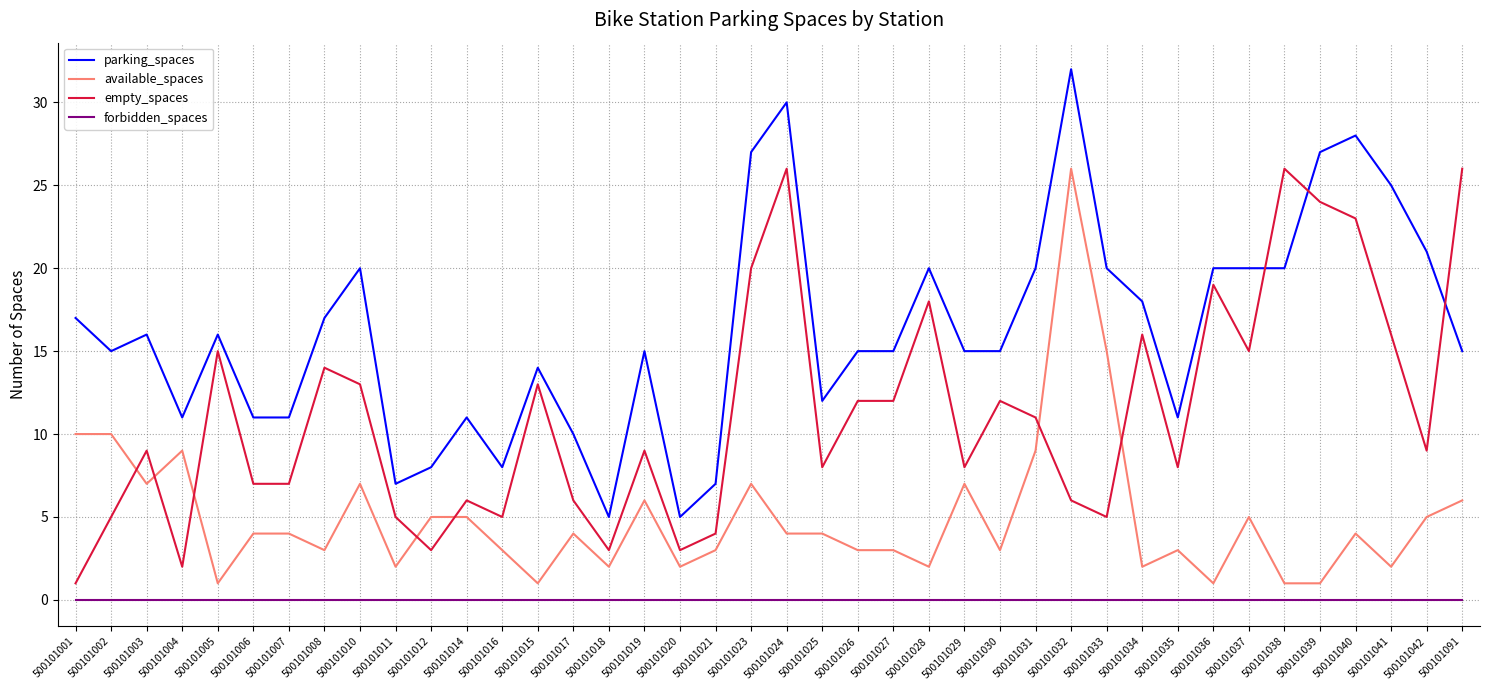

Where does the parking_spaces series first go above 15?

500101001